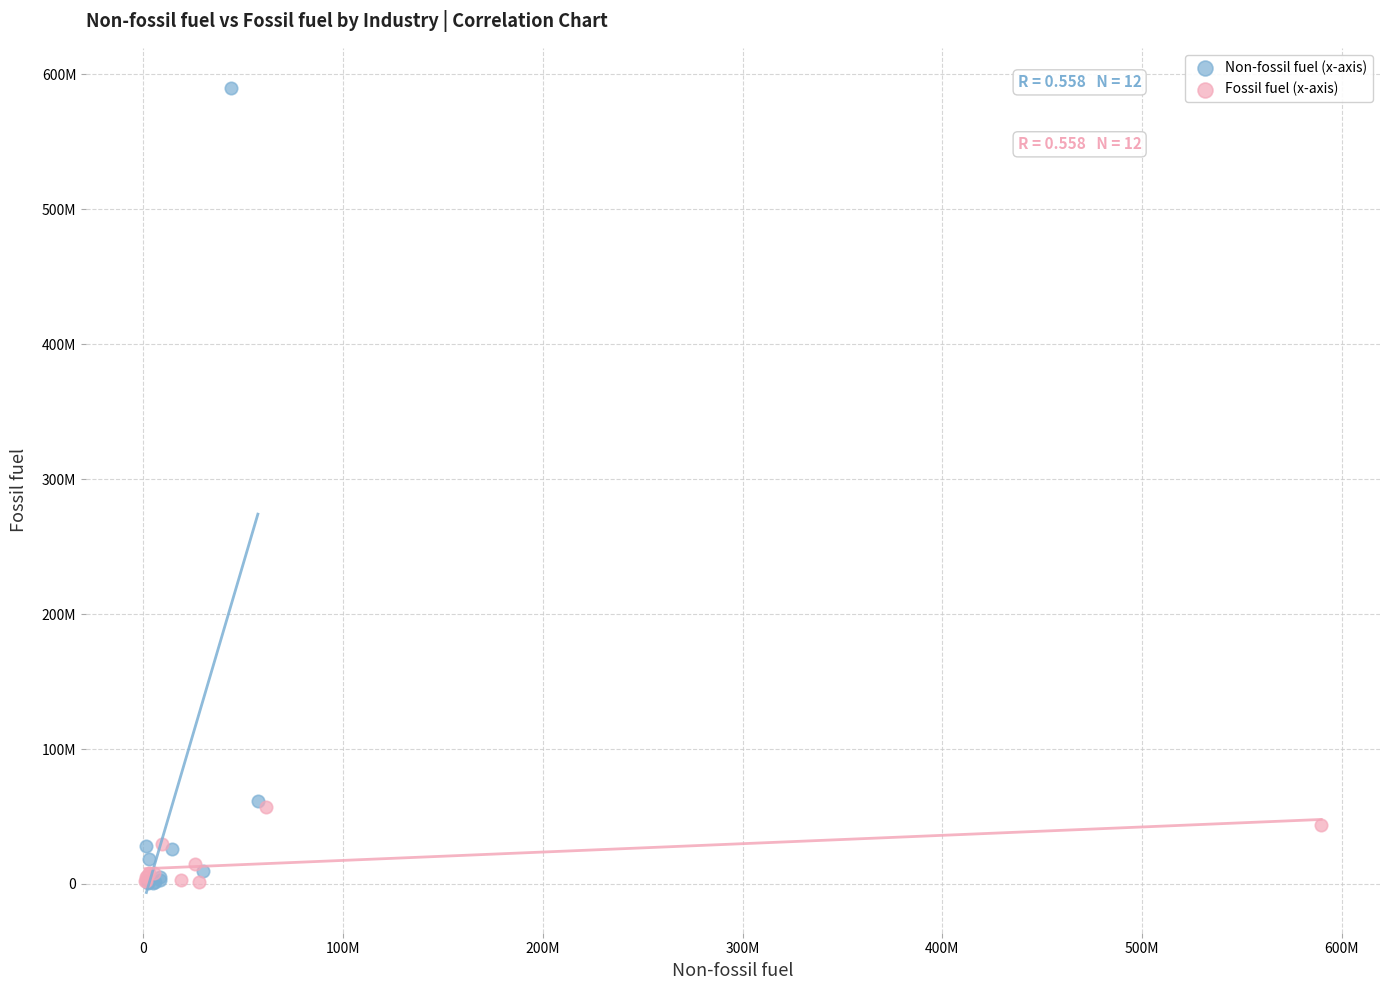

Which series has the widest spread of Y values?

Non-fossil fuel (x-axis)